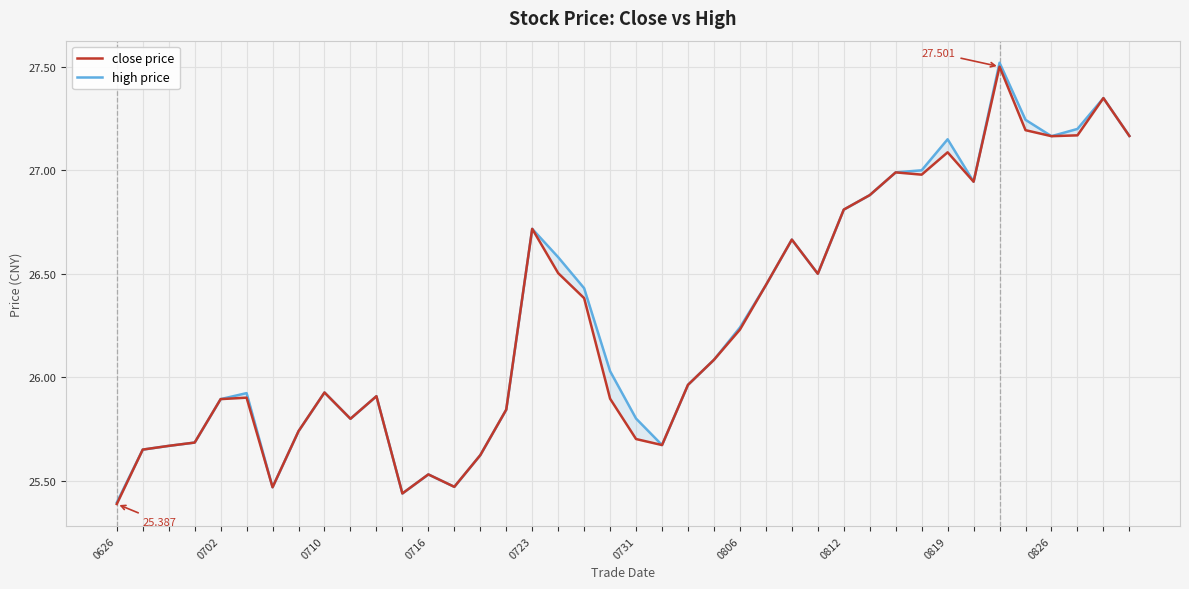

True or false: close price has more than 0 interior local peaks.

True